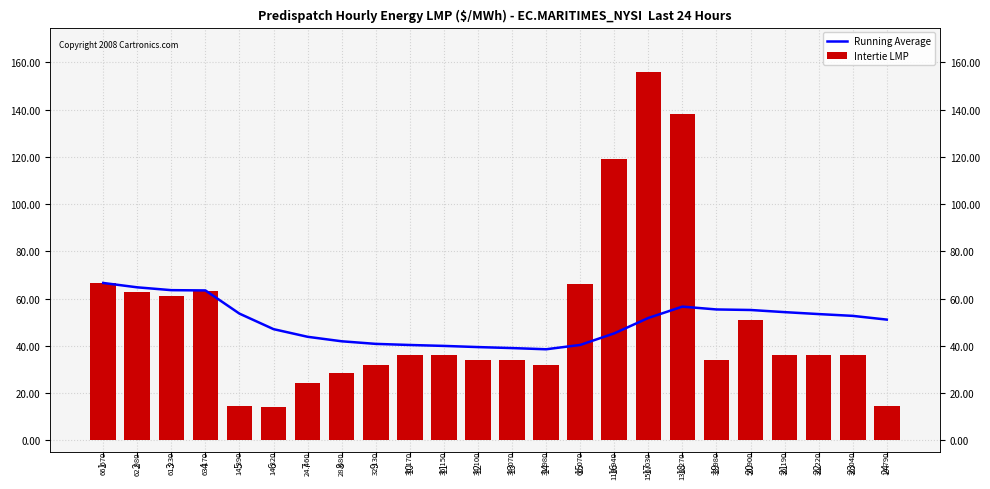

What is the sum of the Intertie LMP values at 22 and 10?

72.4